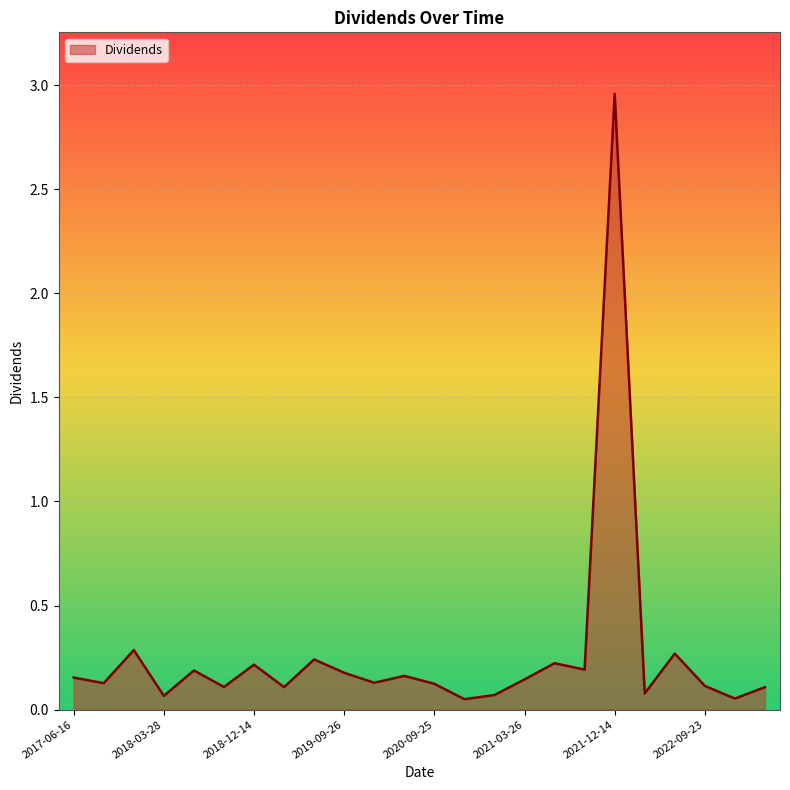

How many interior local valleys (lower than both neighbors) does the data have?

9